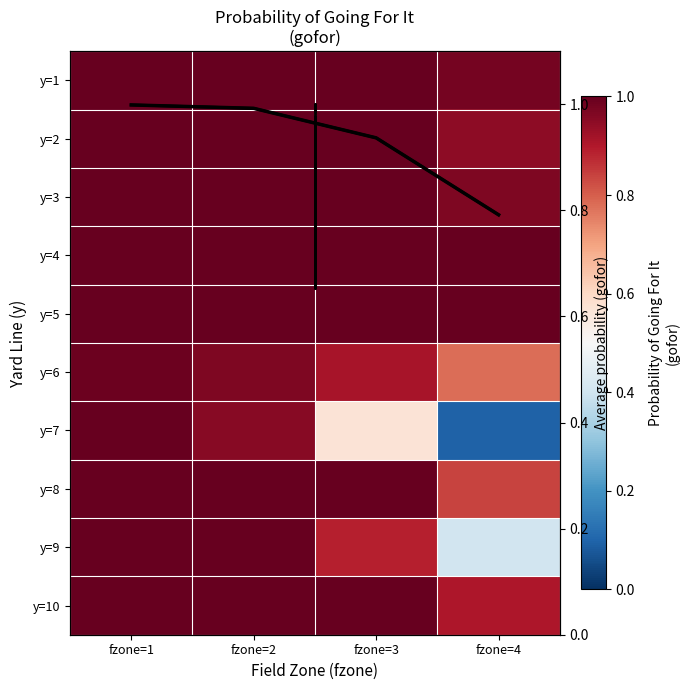

What is the sum of all 9 values?

3.3